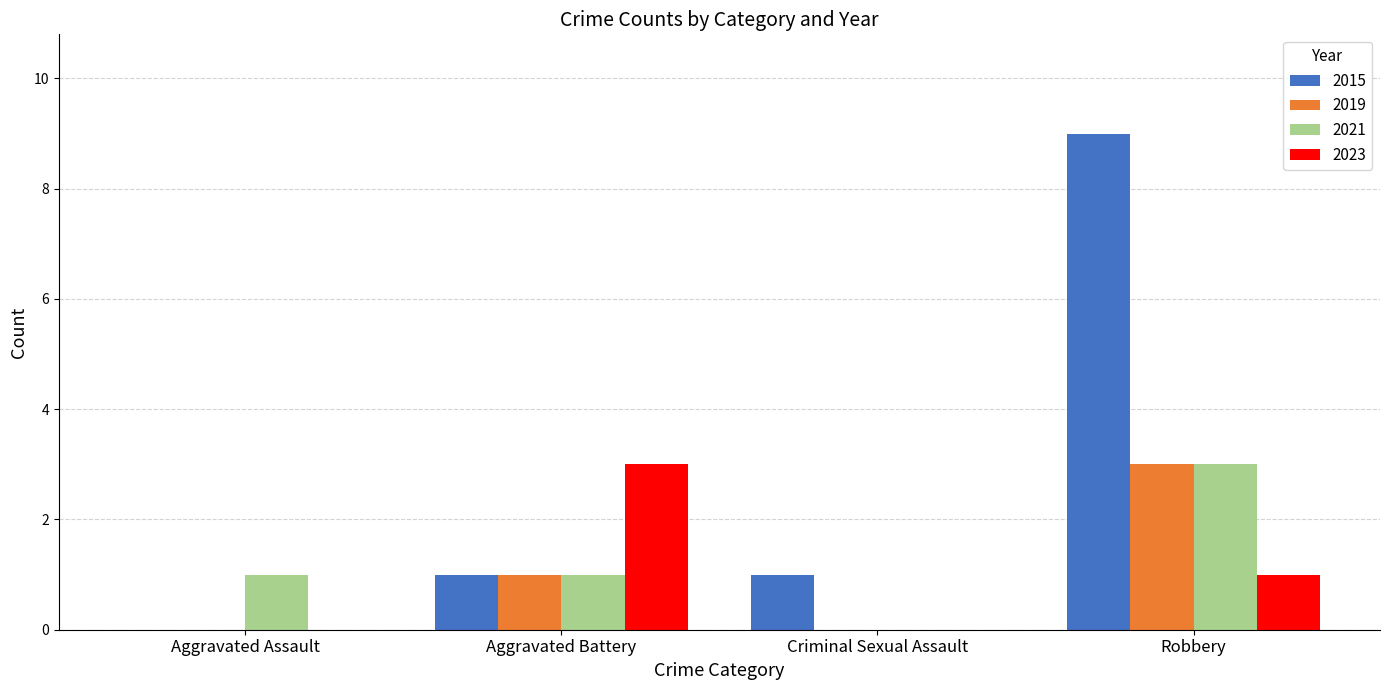

At which category is the sum across all series the highest?

Robbery